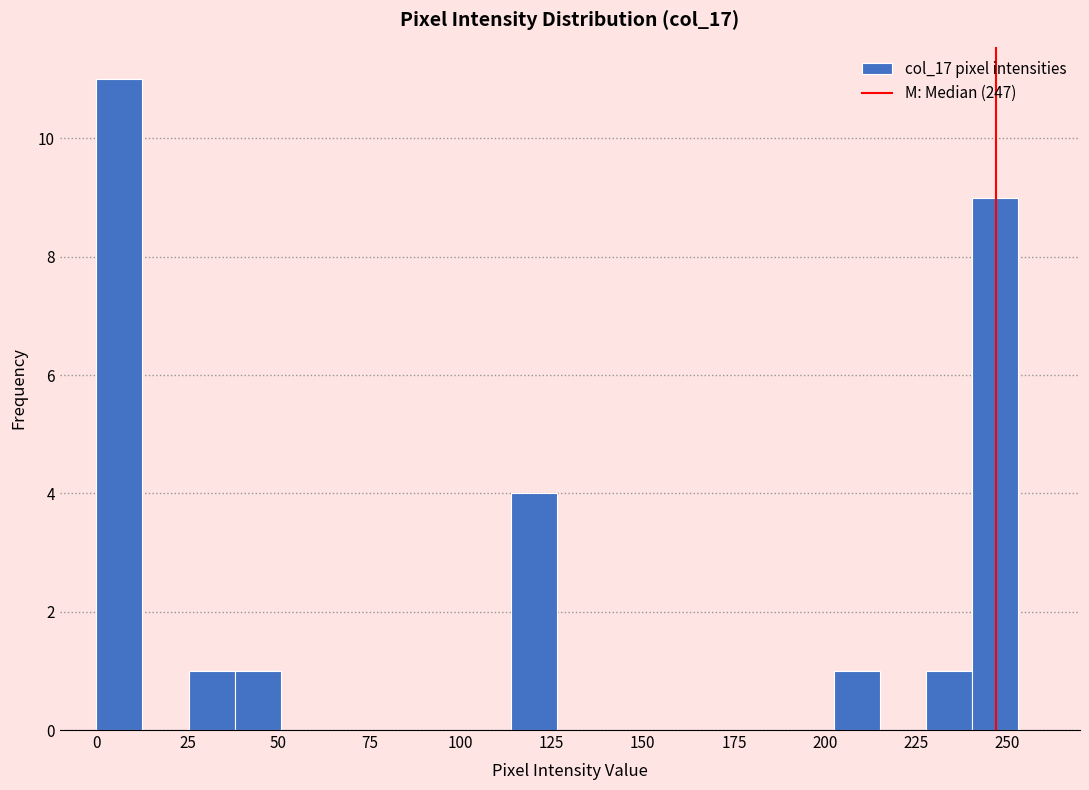

Around what value on the x-axis is the tallest bar? Give the approximate position of its centre, as read against the axis.

5